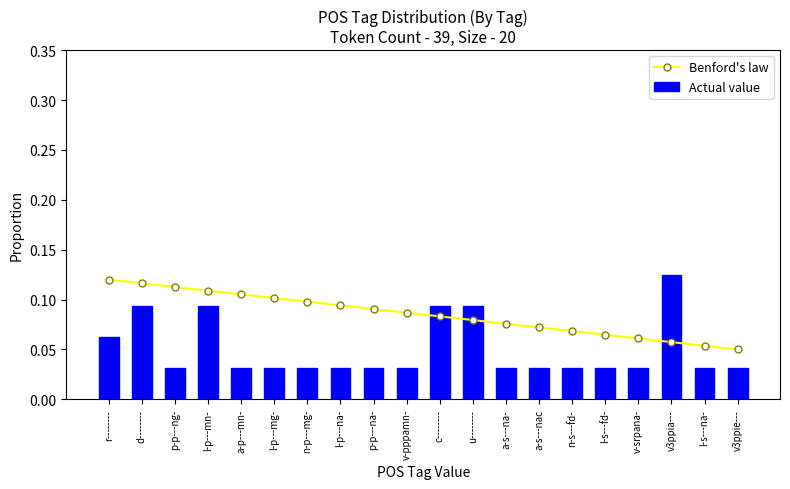

What is the sum of all Actual value values?

1.0